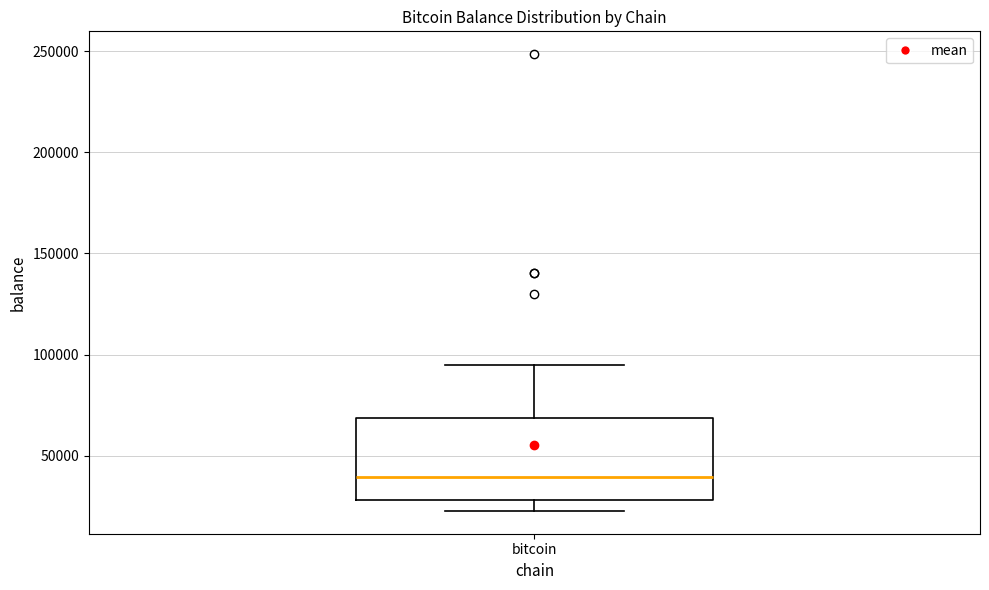

Transcribe this box plot: give where the median line is, the range the box spans, and where the two whiskers end, as read against the y-axis. The values are not printed on the chart, so give them approximately, as read against the axis.

median 40000, box 30000 to 70000, whiskers 25000 to 95000